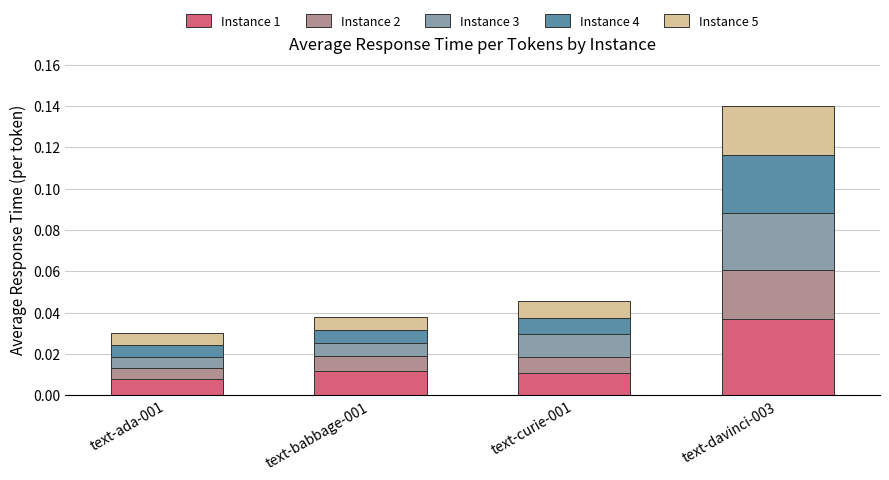

Count the number of data series in this chart.

5